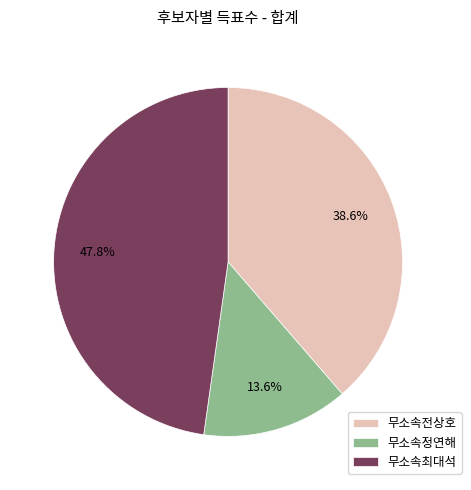

To the nearest percent, what is the combined percentage of 무소속최대석 and 무소속정연해?

61%